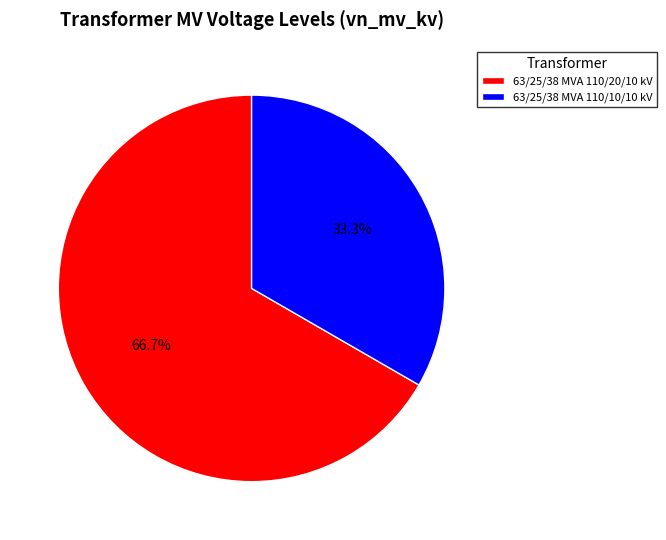

How many segments does this pie chart have?

2